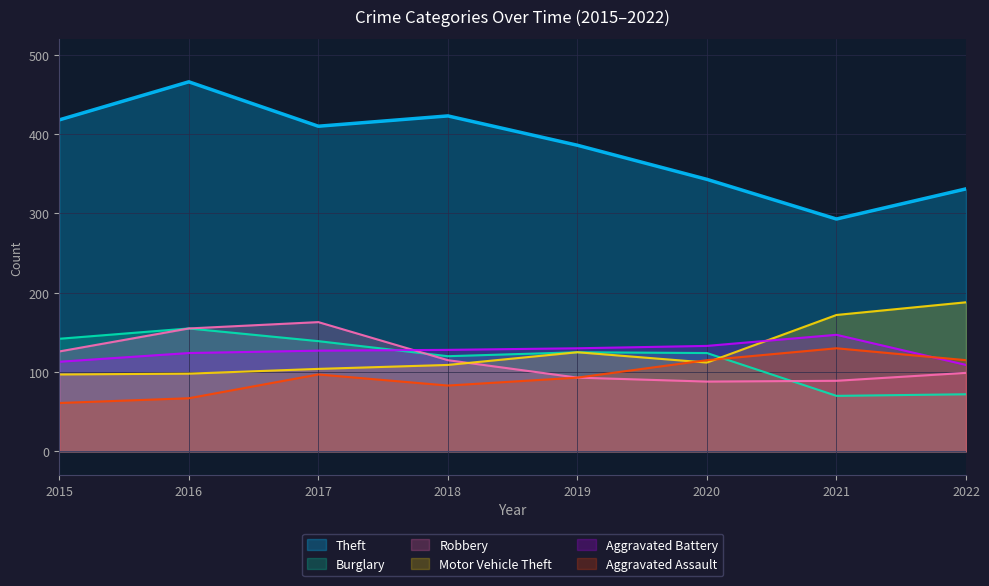

Which series has the largest range (max minus min)?

Theft